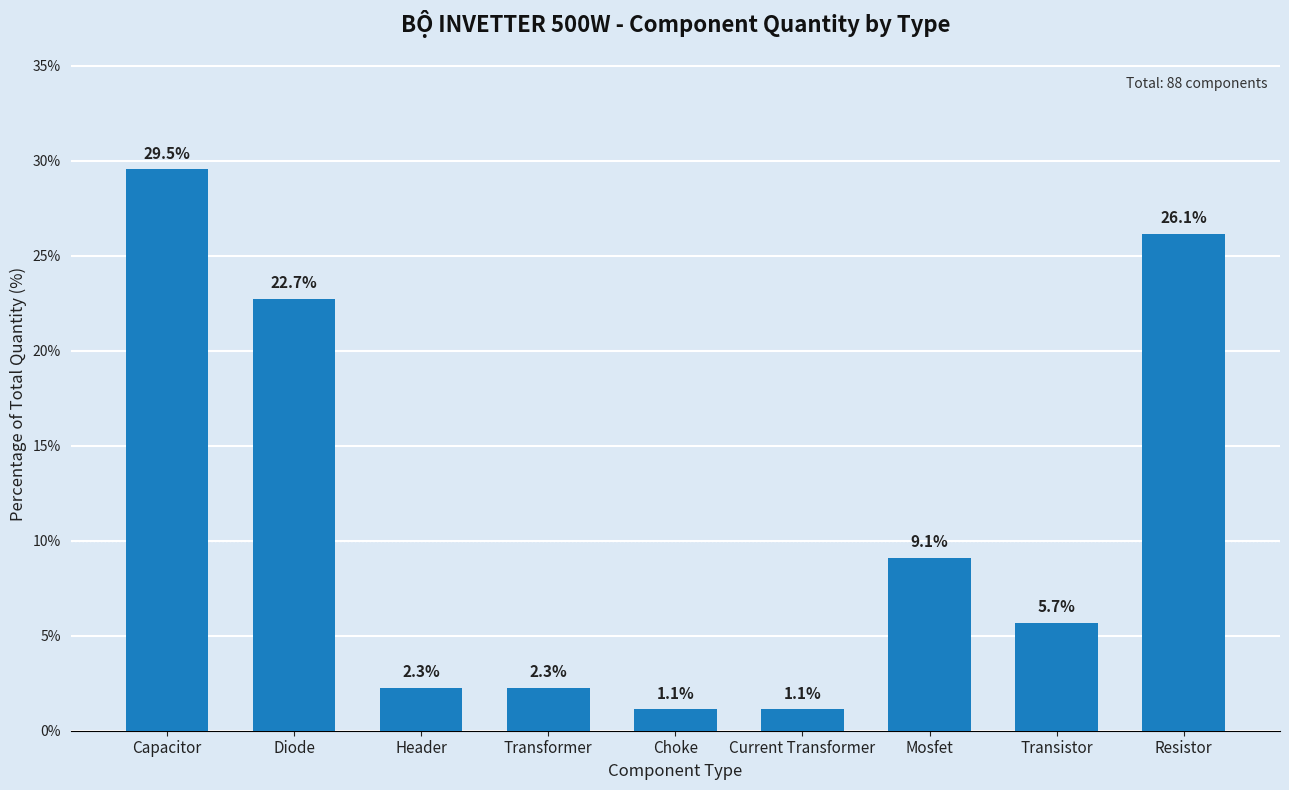

True or false: the data shows 12.3 at Mosfet.

False